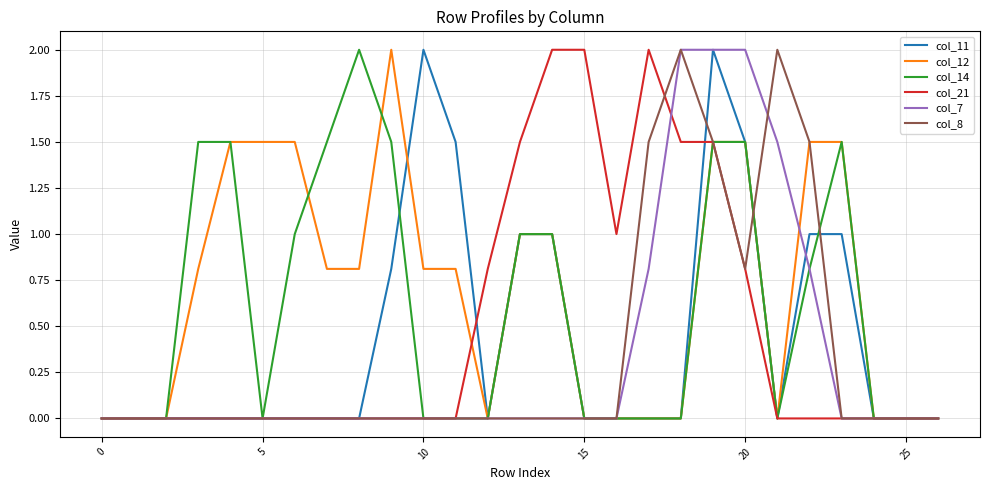

What is the maximum value for col_8?

2.0